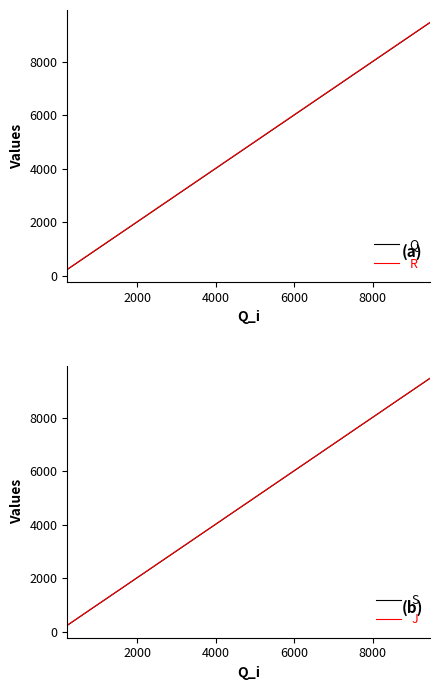

What is the maximum value for Q?

9462